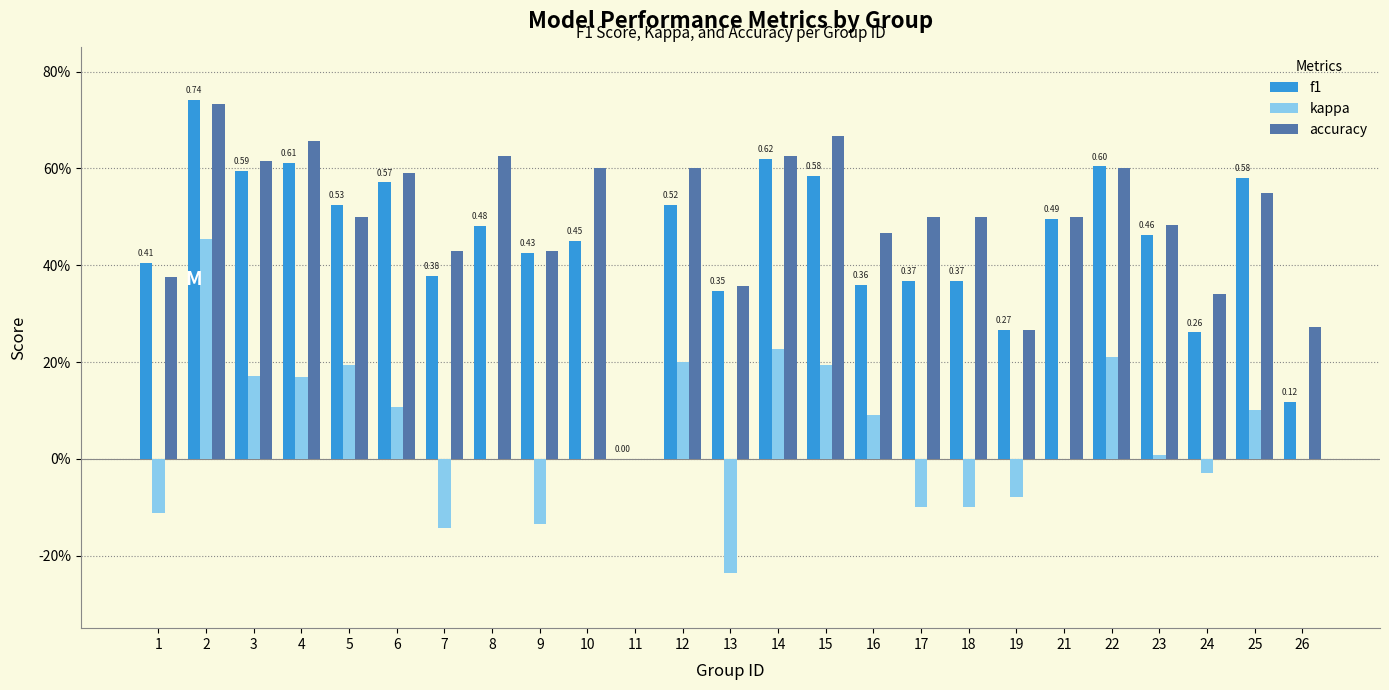

Are the bars grouped side by side (vs. stacked)?

Yes